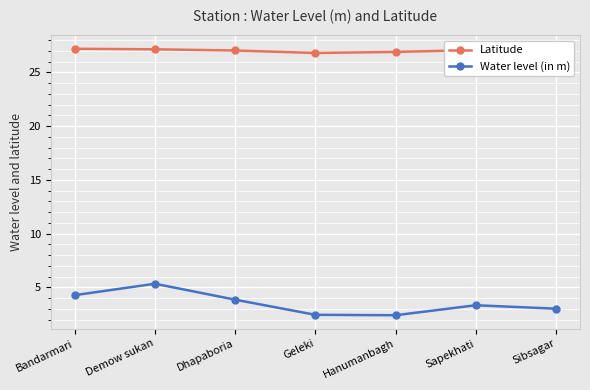

What is the sum of the Water level (in m) values at Hanumanbagh and Demow sukan?

7.7